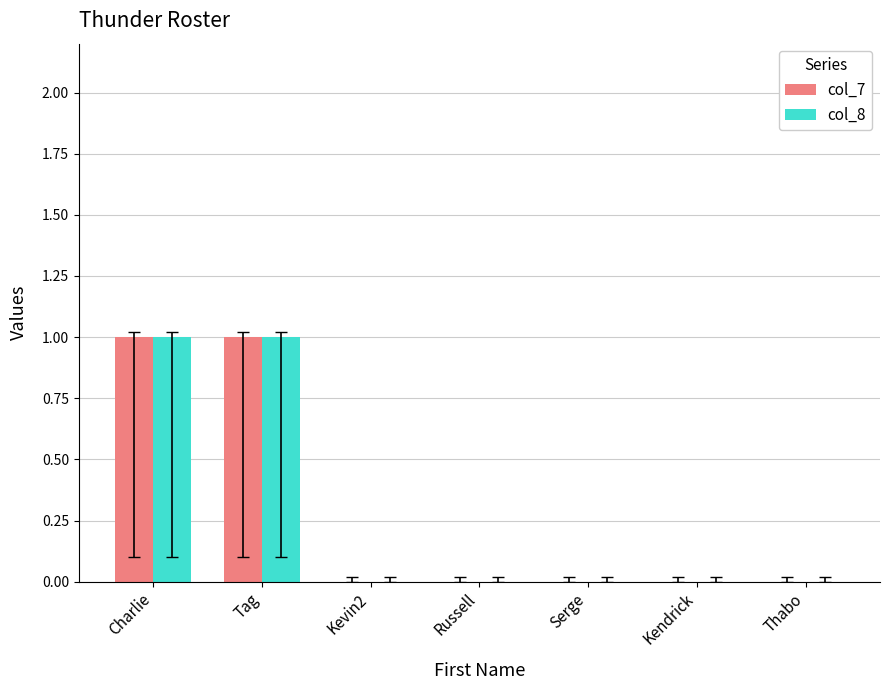

Reading left to right, extract all data points from this chart.

col_7: Charlie=1	Tag=1	Kevin2=0	Russell=0	Serge=0	Kendrick=0	Thabo=0
col_8: Charlie=1	Tag=1	Kevin2=0	Russell=0	Serge=0	Kendrick=0	Thabo=0